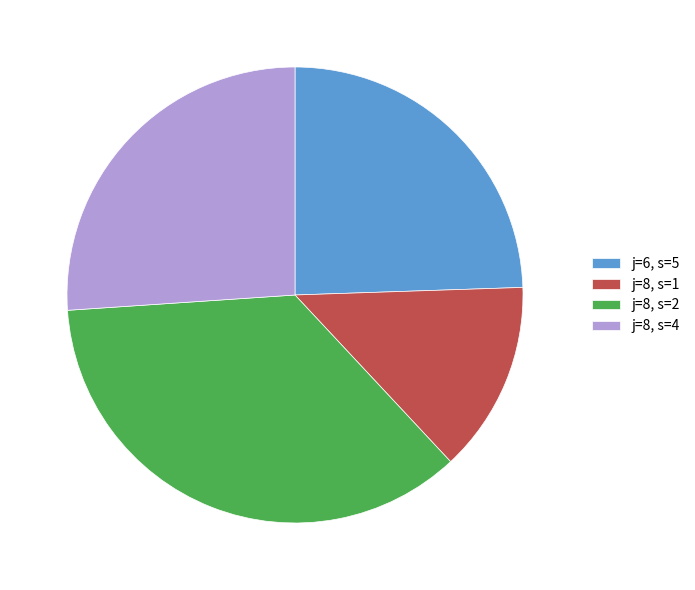

What is the smallest slice in the pie chart?

j=8, s=1